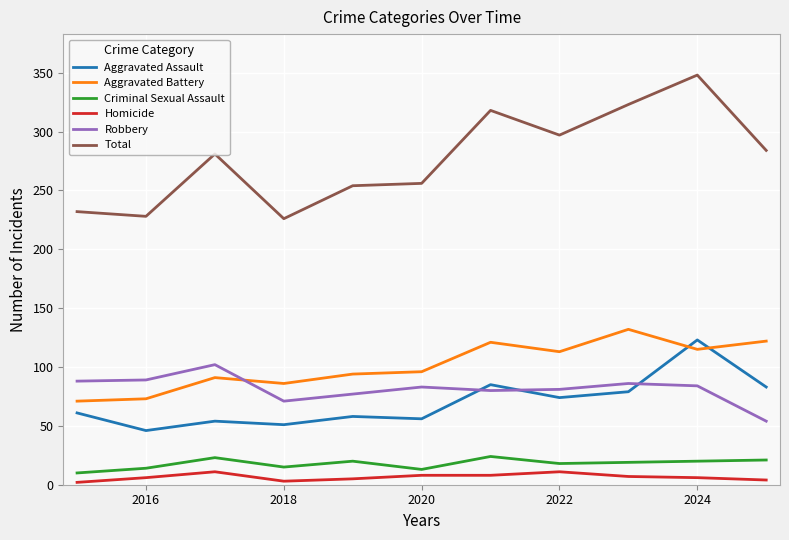

Which series has the largest total across all categories?

Total